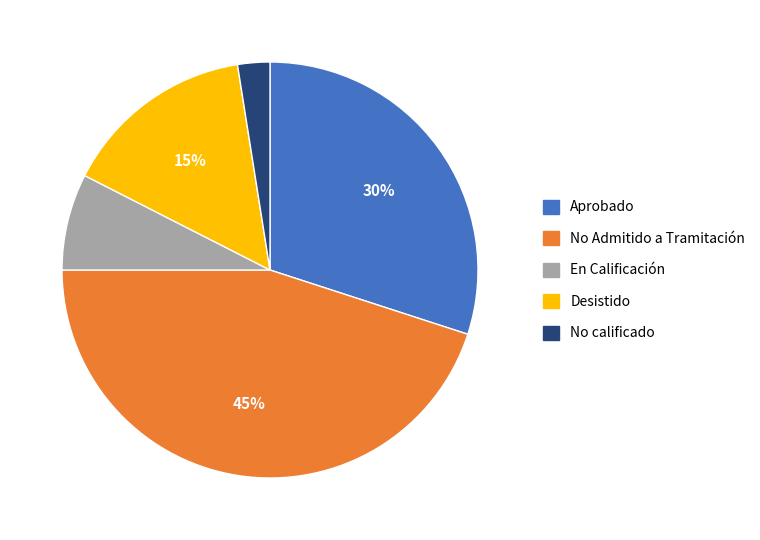

Do Desistido and No Admitido a Tramitación together represent more than half of the pie?

Yes